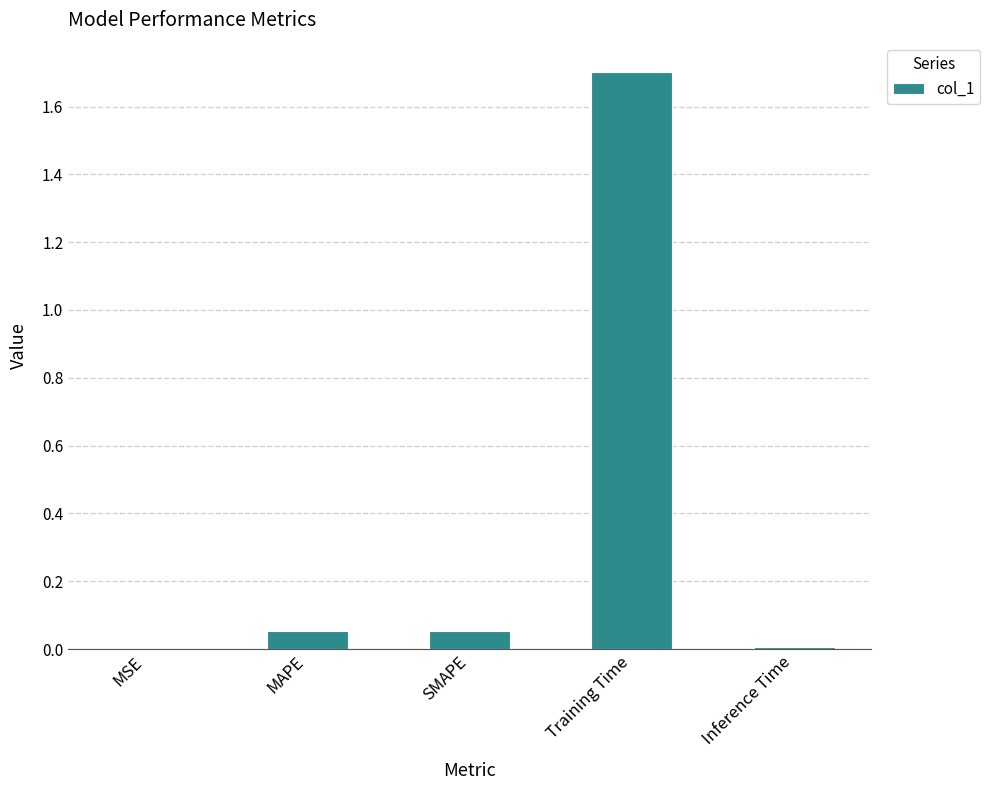

True or false: the data shows 1.7 at Training Time.

True